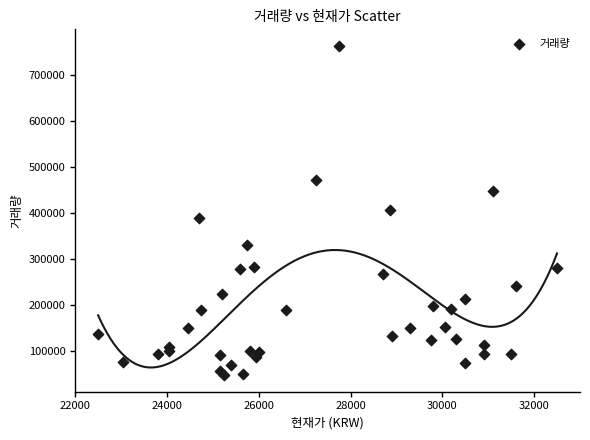

What is the range of Y values (max minus min)?

714743